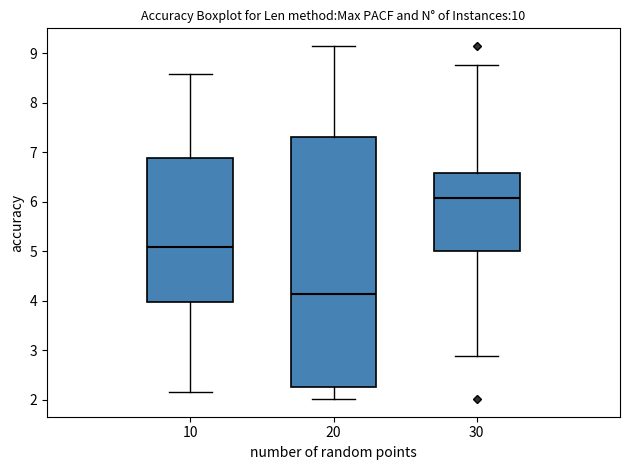

Where is the lower edge of the box at x = 20 on the y-axis? The values are not printed on the chart, so give them approximately, as read against the axis.

2.3